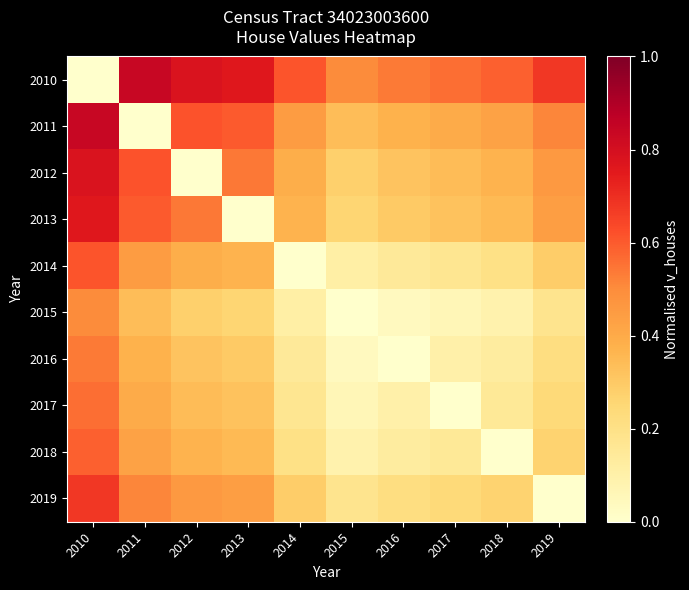

Reading left to right, list all the values displayed in this chart.

2010: 2010=0.0	2011=0.8	2012=0.8	2013=0.8	2014=0.6	2015=0.5	2016=0.5	2017=0.6	2018=0.6	2019=0.7
2011: 2010=0.8	2011=0.0	2012=0.6	2013=0.6	2014=0.4	2015=0.3	2016=0.4	2017=0.4	2018=0.4	2019=0.5
2012: 2010=0.8	2011=0.6	2012=0.0	2013=0.5	2014=0.4	2015=0.3	2016=0.3	2017=0.3	2018=0.4	2019=0.5
2013: 2010=0.8	2011=0.6	2012=0.5	2013=0.0	2014=0.4	2015=0.3	2016=0.3	2017=0.3	2018=0.4	2019=0.4
2014: 2010=0.6	2011=0.4	2012=0.4	2013=0.4	2014=0.0	2015=0.1	2016=0.1	2017=0.2	2018=0.2	2019=0.3
2015: 2010=0.5	2011=0.3	2012=0.3	2013=0.3	2014=0.1	2015=0.0	2016=0.0	2017=0.1	2018=0.1	2019=0.2
2016: 2010=0.5	2011=0.4	2012=0.3	2013=0.3	2014=0.1	2015=0.0	2016=0.0	2017=0.1	2018=0.1	2019=0.2
2017: 2010=0.6	2011=0.4	2012=0.3	2013=0.3	2014=0.2	2015=0.1	2016=0.1	2017=0.0	2018=0.2	2019=0.2
2018: 2010=0.6	2011=0.4	2012=0.4	2013=0.4	2014=0.2	2015=0.1	2016=0.1	2017=0.2	2018=0.0	2019=0.3
2019: 2010=0.7	2011=0.5	2012=0.5	2013=0.4	2014=0.3	2015=0.2	2016=0.2	2017=0.2	2018=0.3	2019=0.0